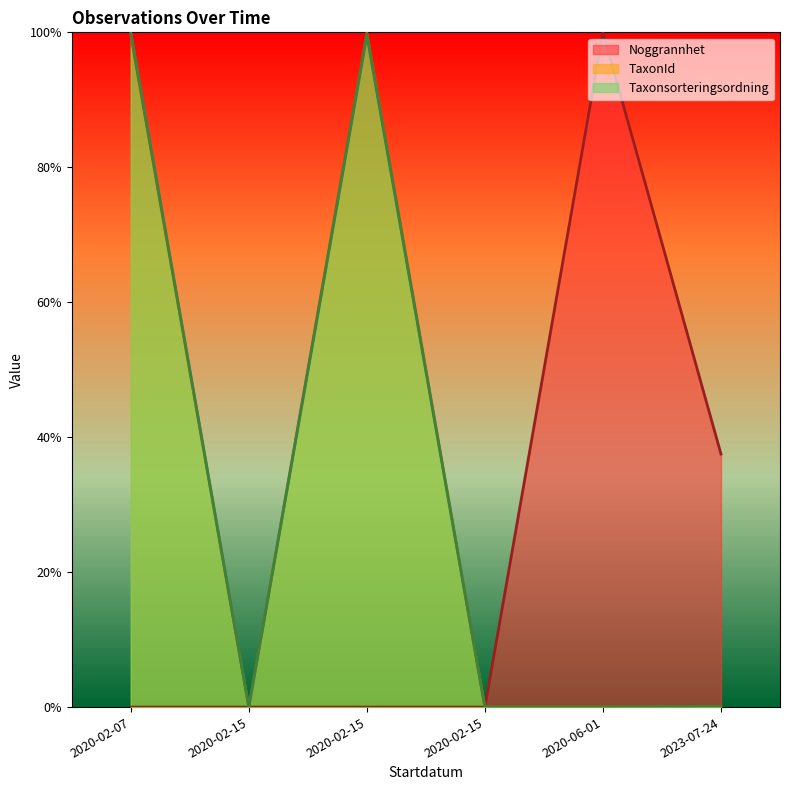

Count the number of categories in the chart.

6